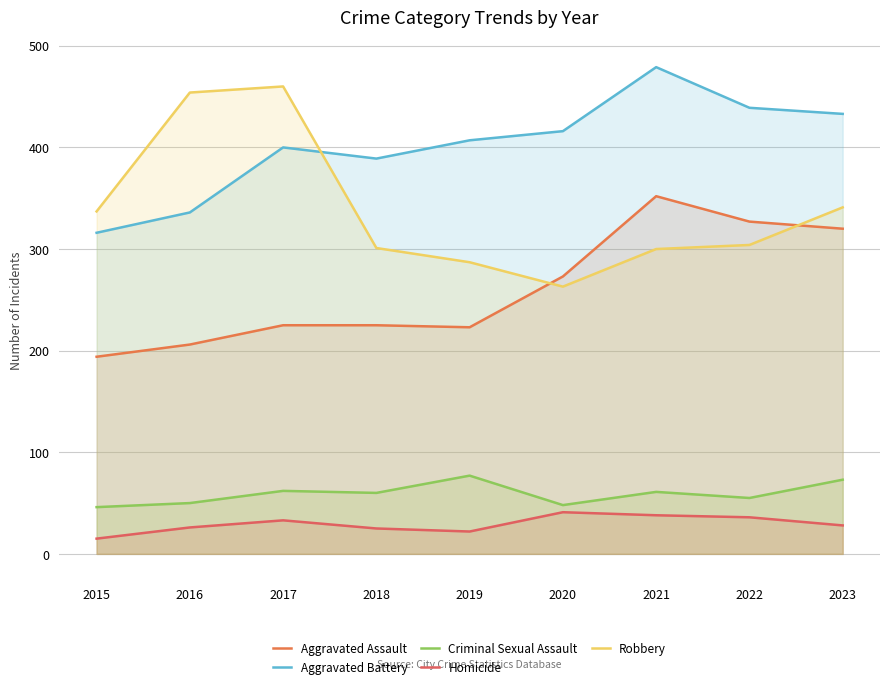

Rank the series at 2023 from highest to lowest value.

Aggravated Battery, Robbery, Aggravated Assault, Criminal Sexual Assault, Homicide